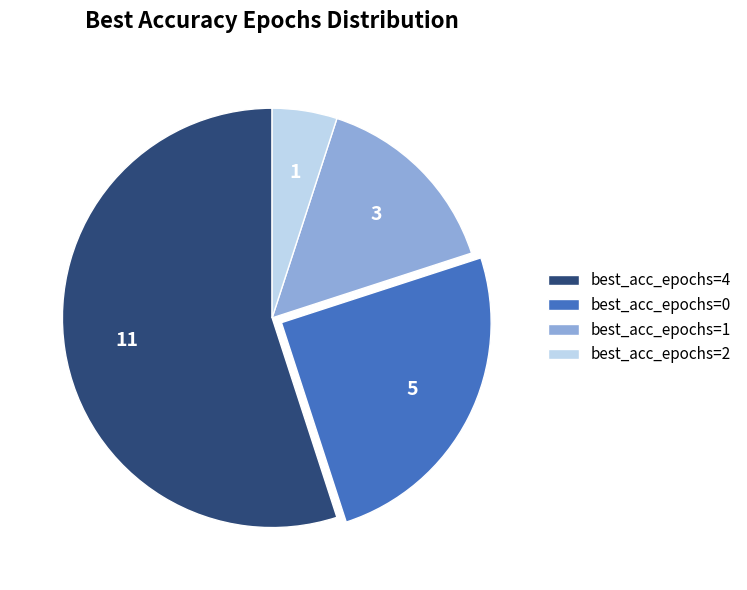

Rank the categories by value from lowest to highest.

best_acc_epochs=2, best_acc_epochs=1, best_acc_epochs=0, best_acc_epochs=4